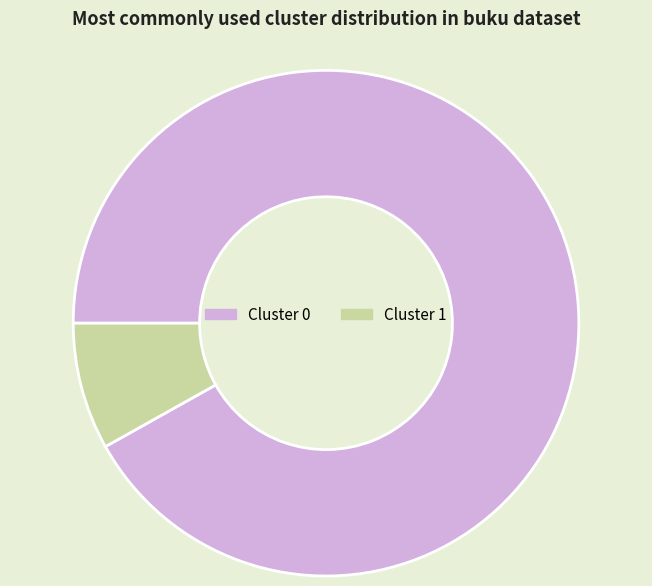

Which has a higher value, Cluster 0 or Cluster 1?

Cluster 0